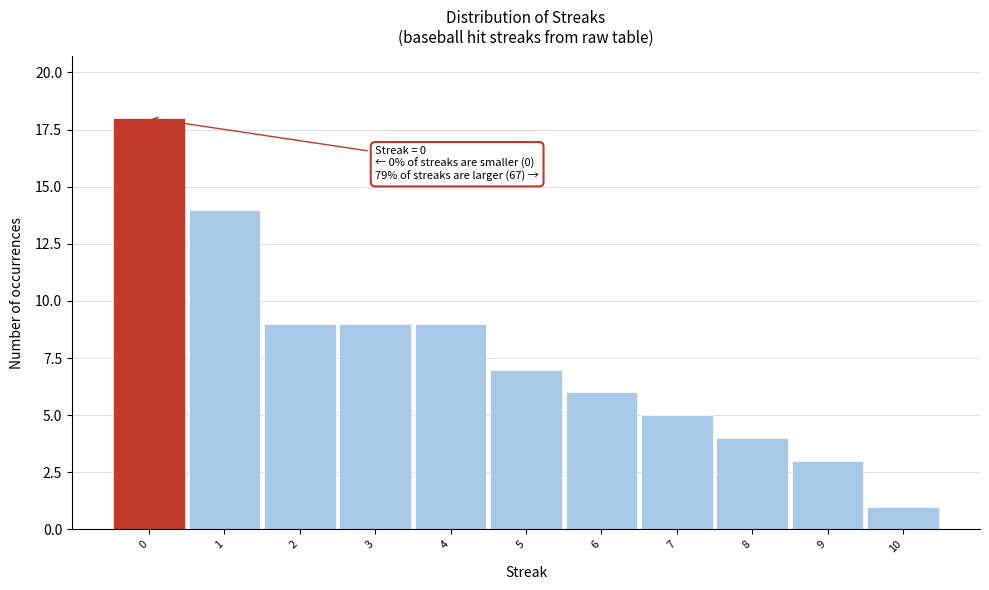

Which range on the x-axis has the tallest bar?

-0.5 to 0.5